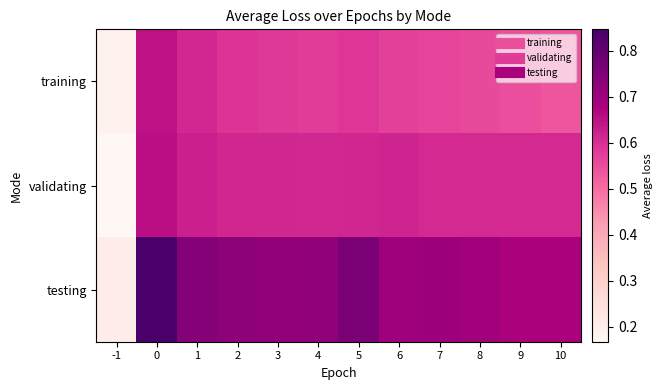

Reading left to right, extract all data points from this chart.

training: -1=0.2	0=0.7	1=0.6	2=0.6	3=0.6	4=0.6	5=0.6	6=0.6	7=0.6	8=0.6	9=0.5	10=0.5
validating: -1=0.2	0=0.7	1=0.6	2=0.6	3=0.6	4=0.6	5=0.6	6=0.6	7=0.6	8=0.6	9=0.6	10=0.6
testing: -1=0.2	0=0.8	1=0.7	2=0.7	3=0.7	4=0.7	5=0.8	6=0.7	7=0.7	8=0.7	9=0.7	10=0.7